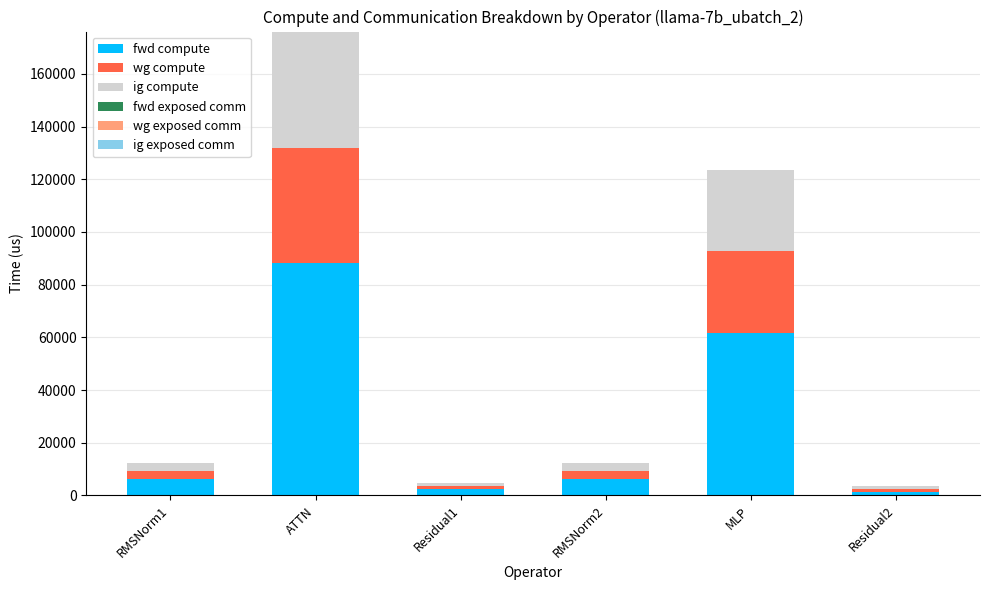

Reading left to right, list the values for the fwd compute series.

RMSNorm1=6196.6	ATTN=88036.0	Residual1=2346.4	RMSNorm2=6196.6	MLP=61740.1	Residual2=1173.2